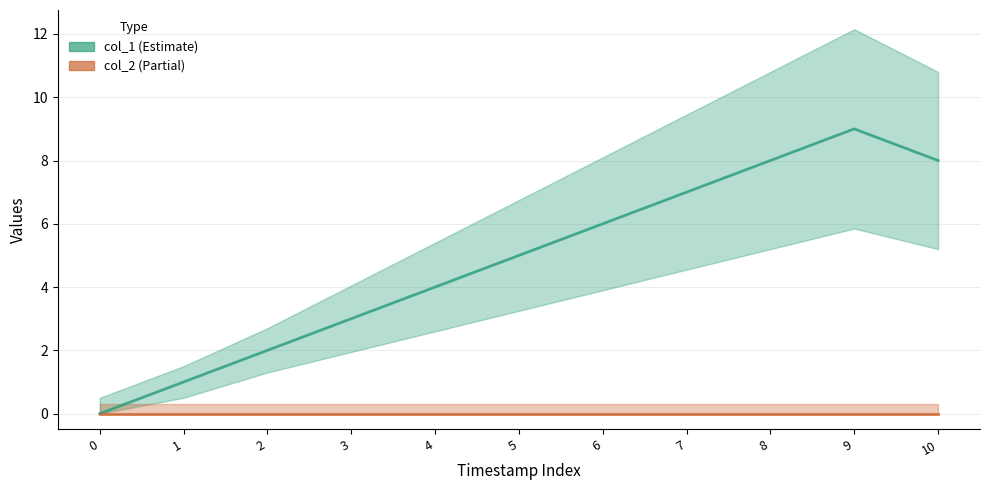

What is the difference between the maximum and minimum values?

9